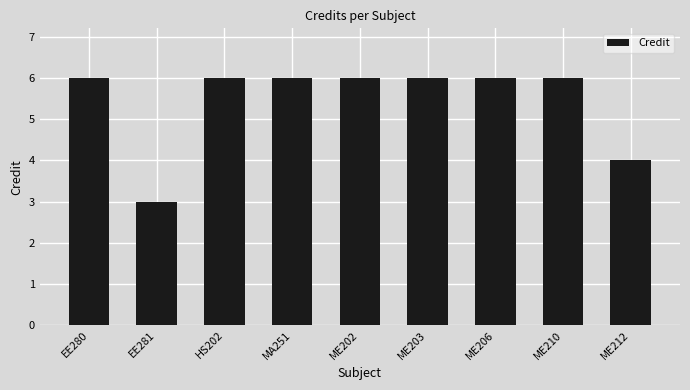

How many categories are shown in the chart?

9